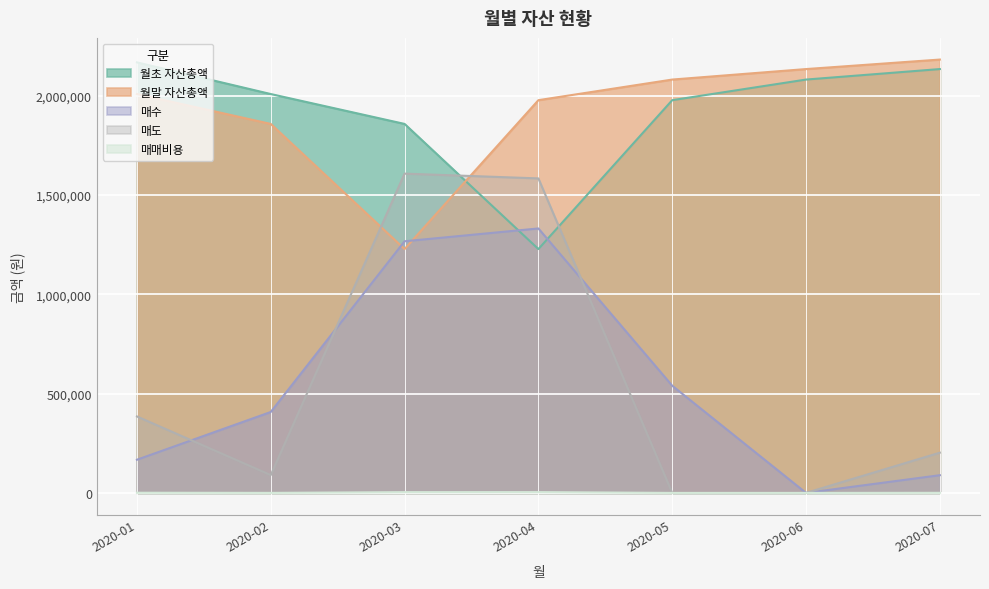

True or false: 월말 자산총액 has more than 0 interior local peaks.

False